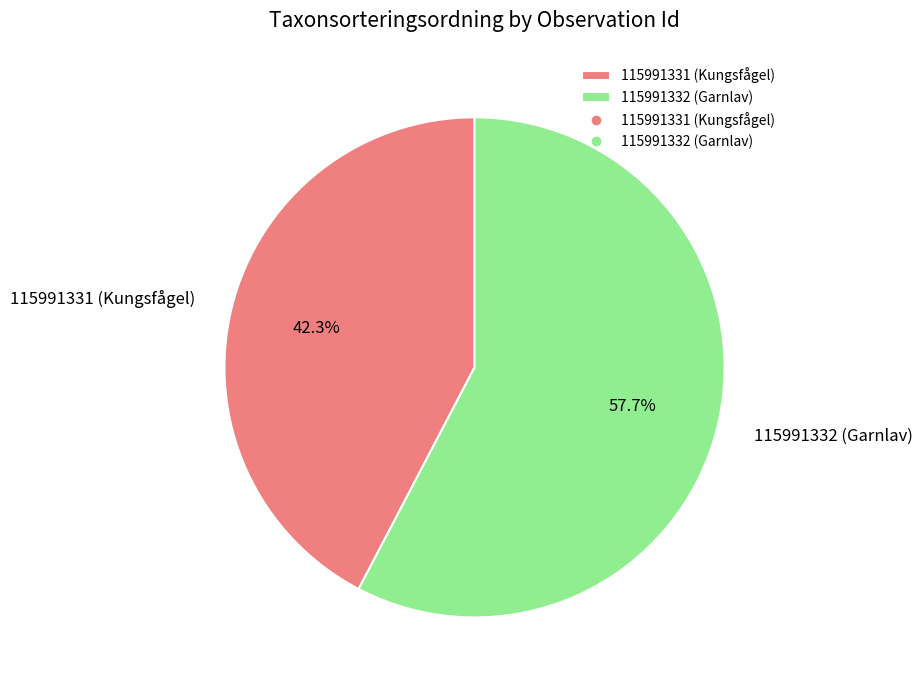

Approximately how many times larger is the value at 115991331 (Kungsfågel) compared to 115991332 (Garnlav)?

0.7